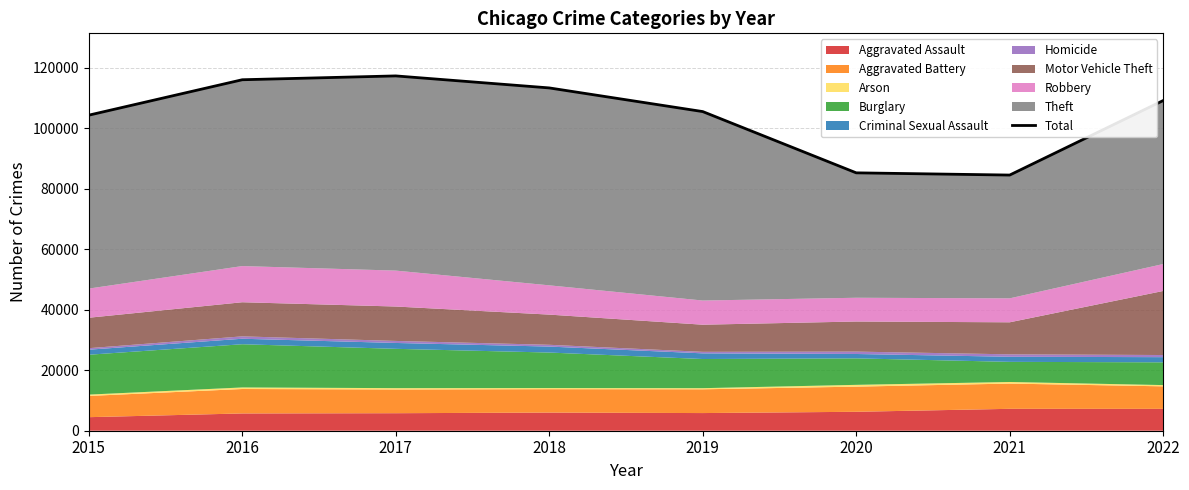

What is the sum of the values at 2020 and 2016?

201346